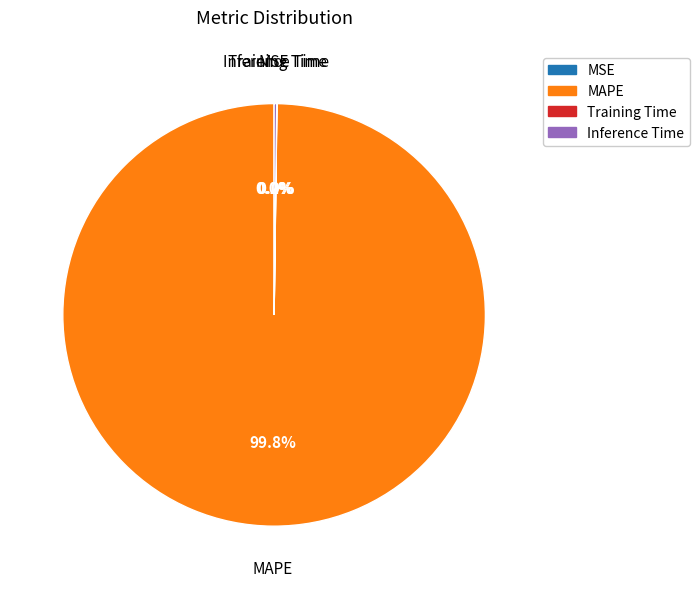

Is there a majority slice in this chart?

Yes